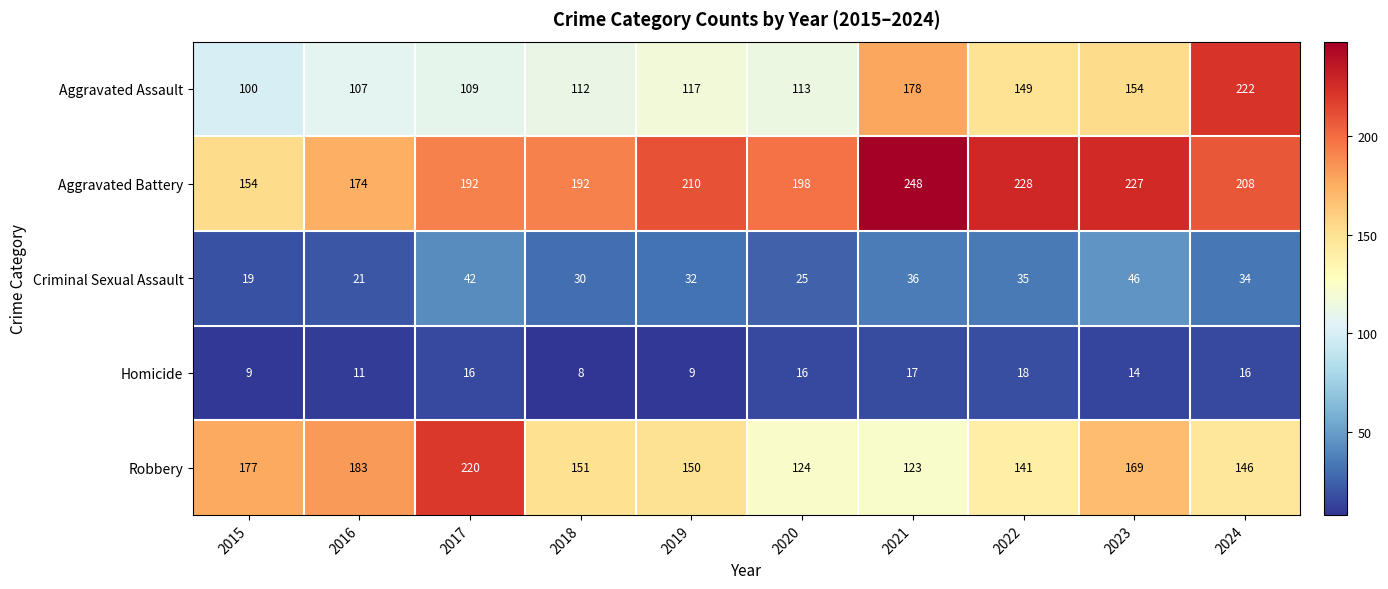

Read the Robbery value at 2023.

169